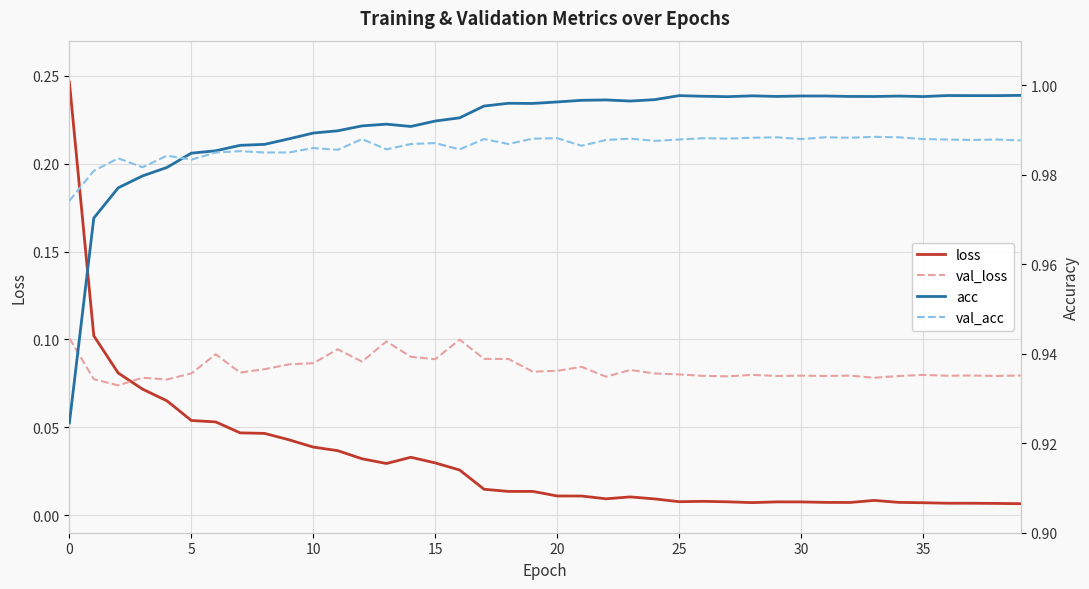

At 27, list the series in order from smallest to largest.

loss, val_loss, val_acc, acc